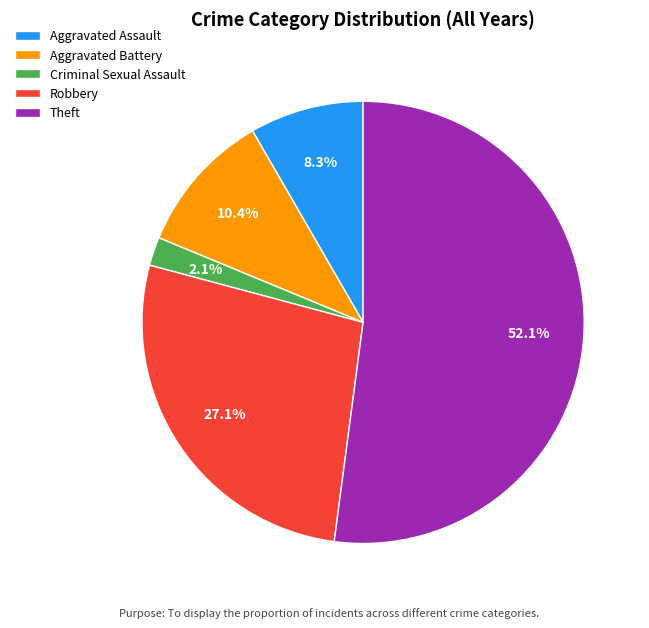

To the nearest percent, what is the difference between the Robbery and Criminal Sexual Assault slice percentages?

25%